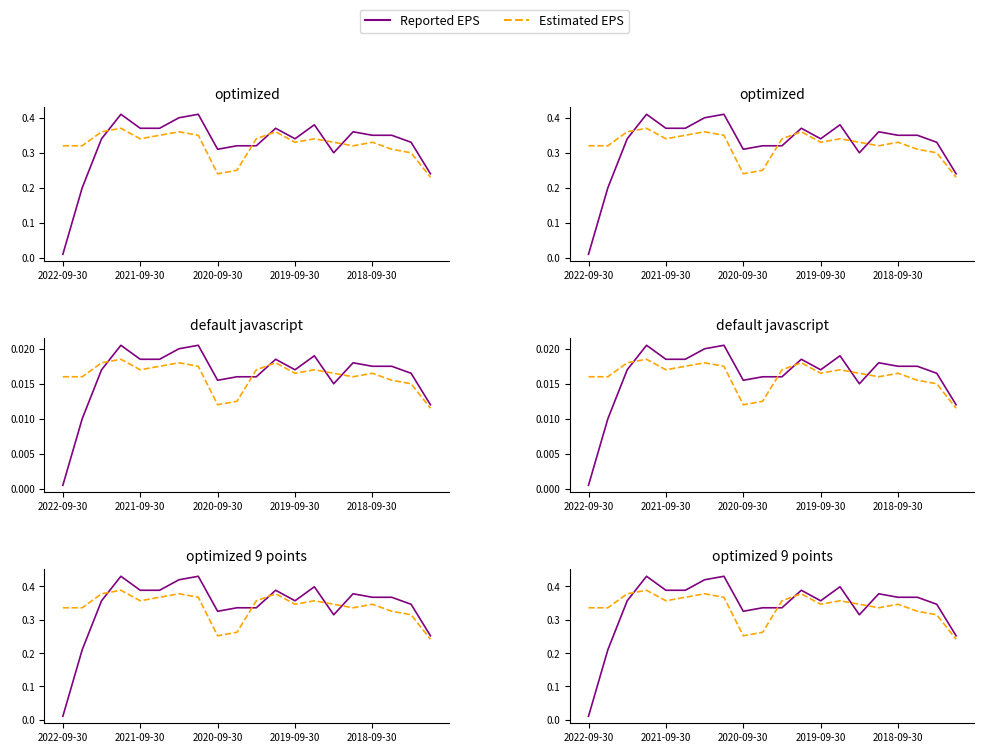

Between 2021-09-30 and 5, which series saw the biggest shift?

Reported EPS